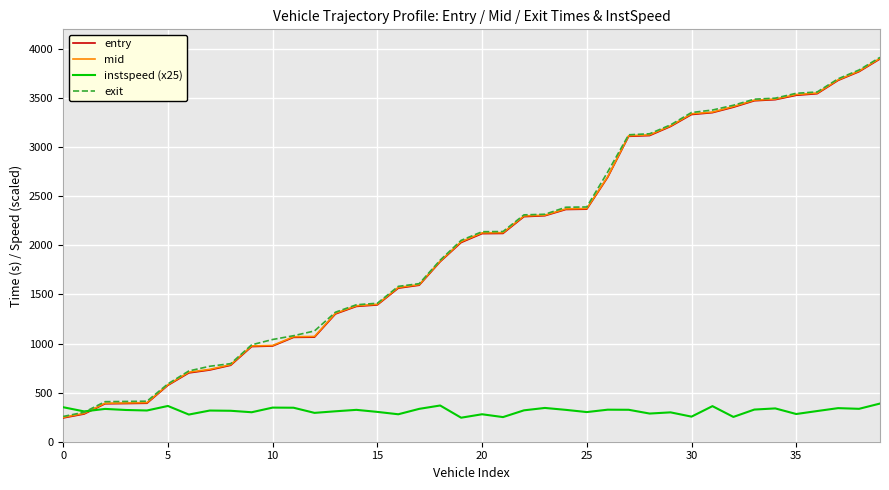

What is the highest value of the instspeed (x25) series?

388.8